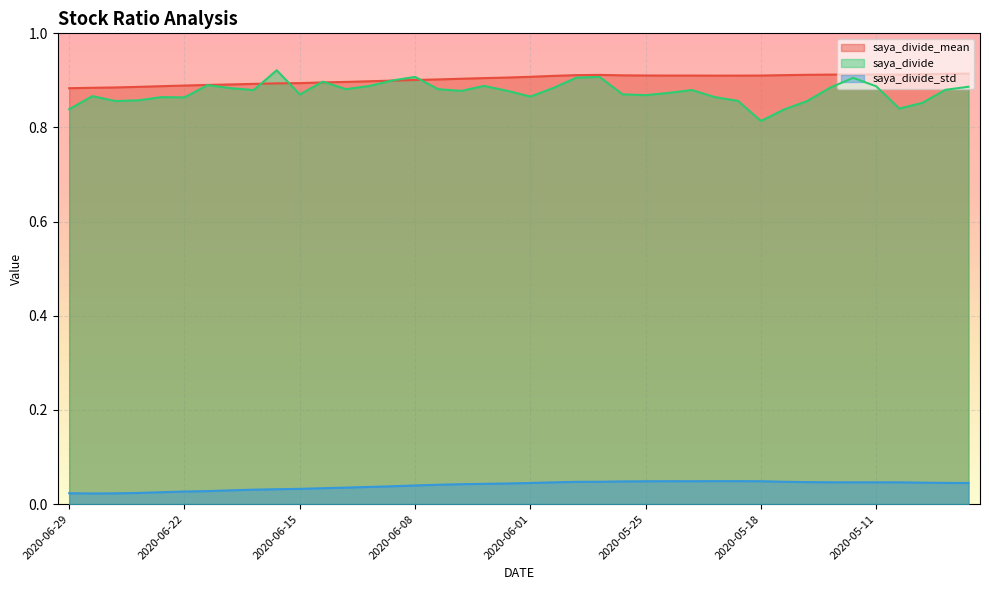

True or false: saya_divide has more than 2 points higher than both neighbors.

True